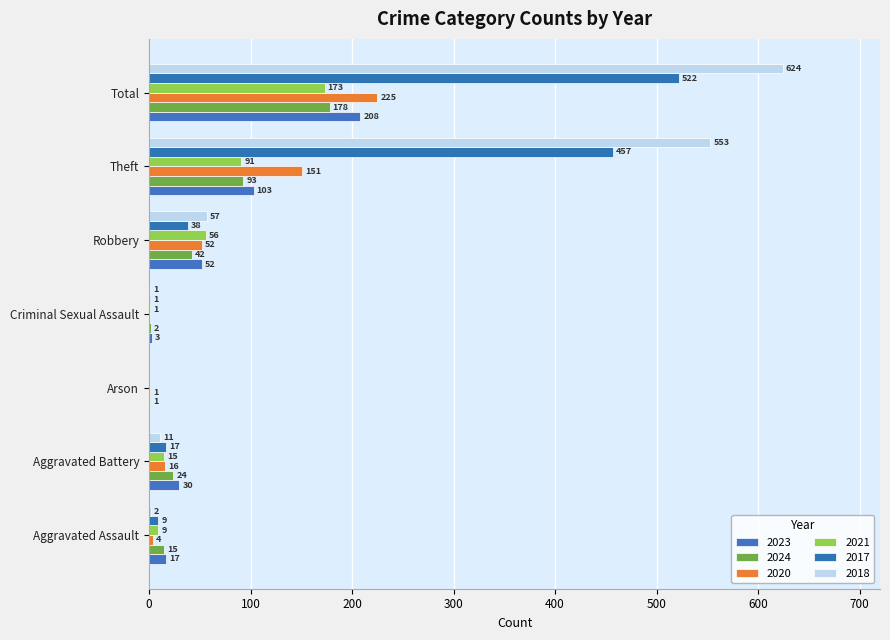

How many series are shown in this chart?

6